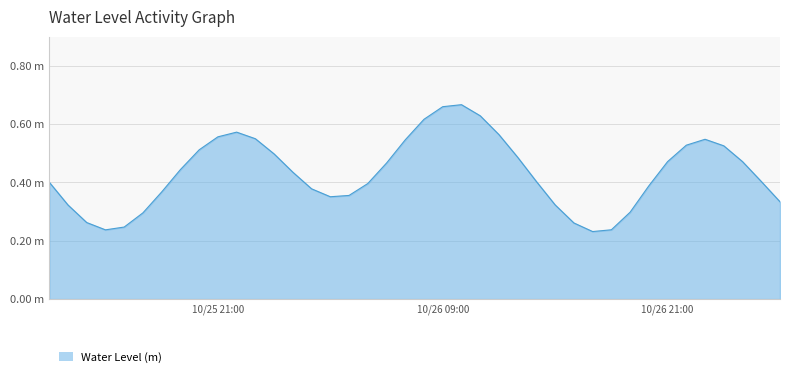

Does the chart have visible grid lines?

Yes